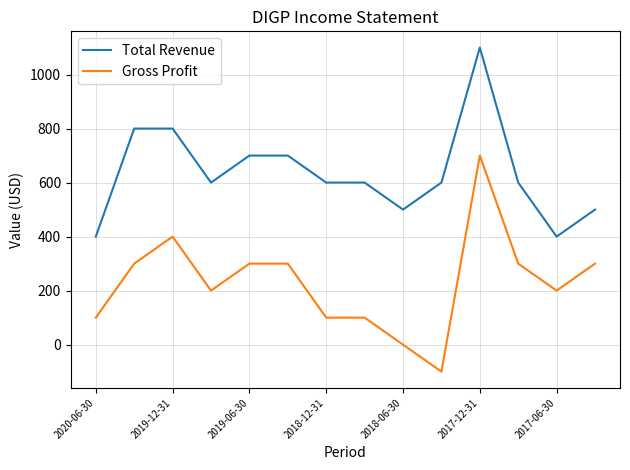

What are all the series names shown in the legend?

Total Revenue, Gross Profit